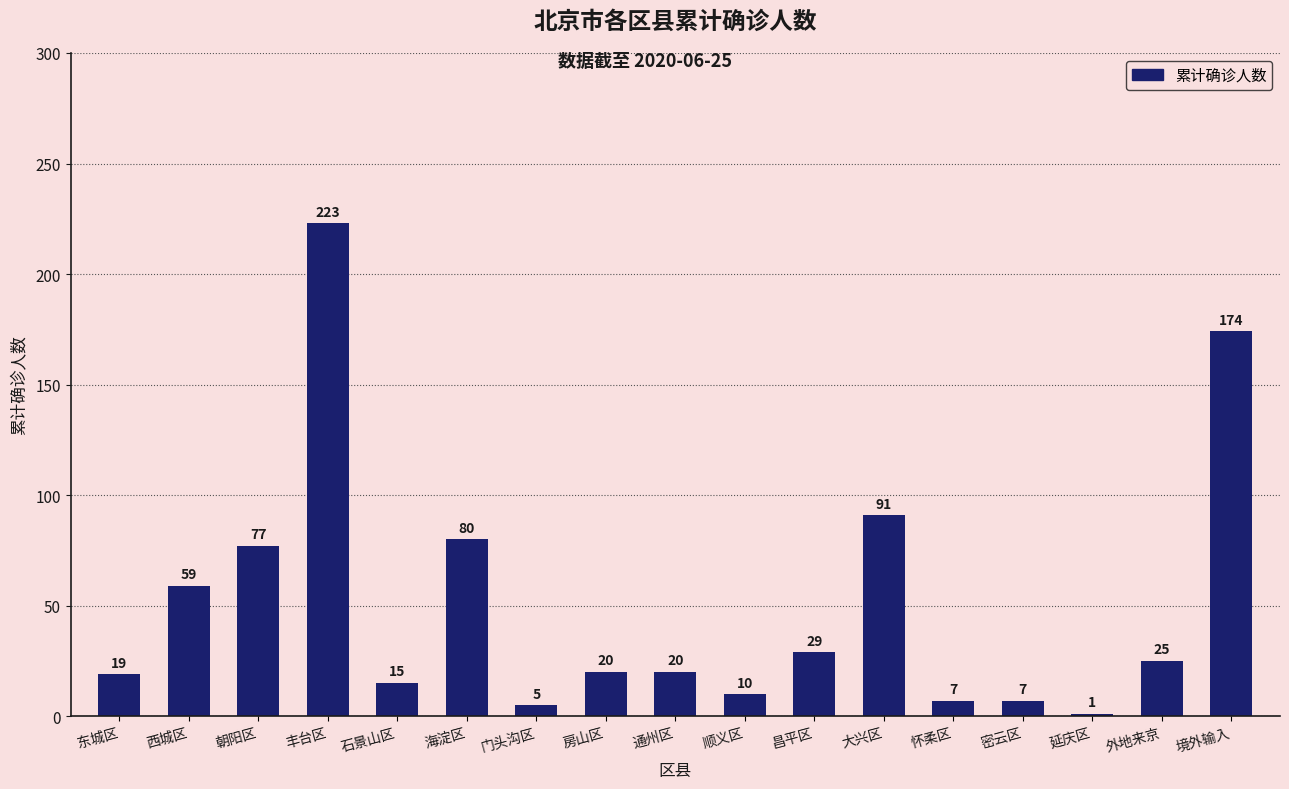

What is the average value?

51